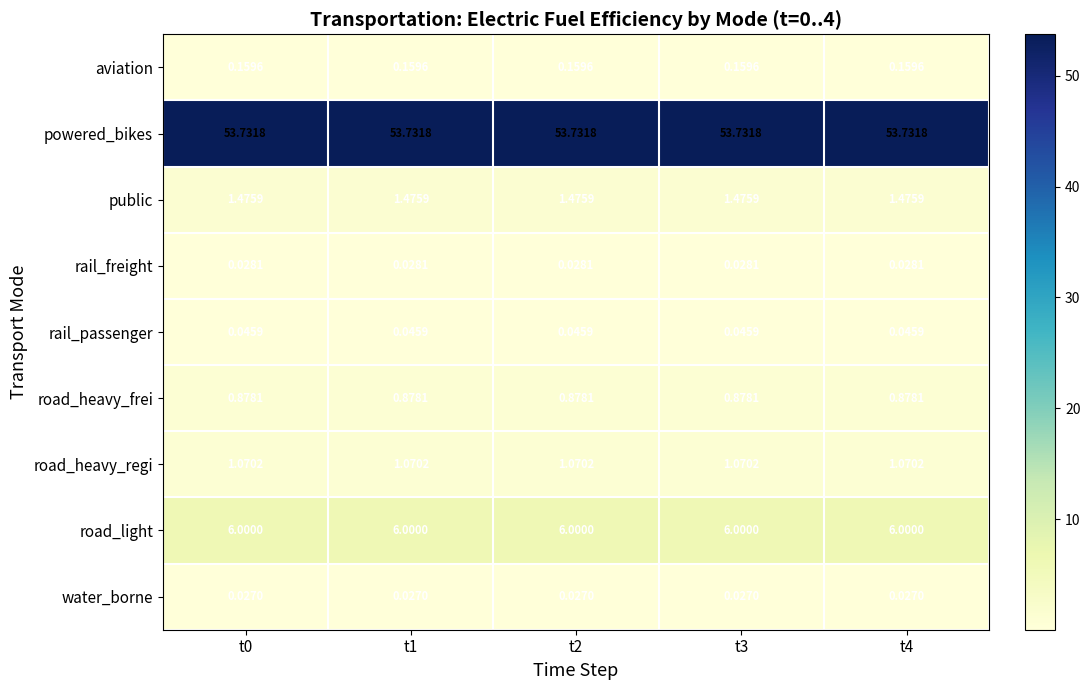

Is the value of public at t1 greater than the value of water_borne at t3?

Yes